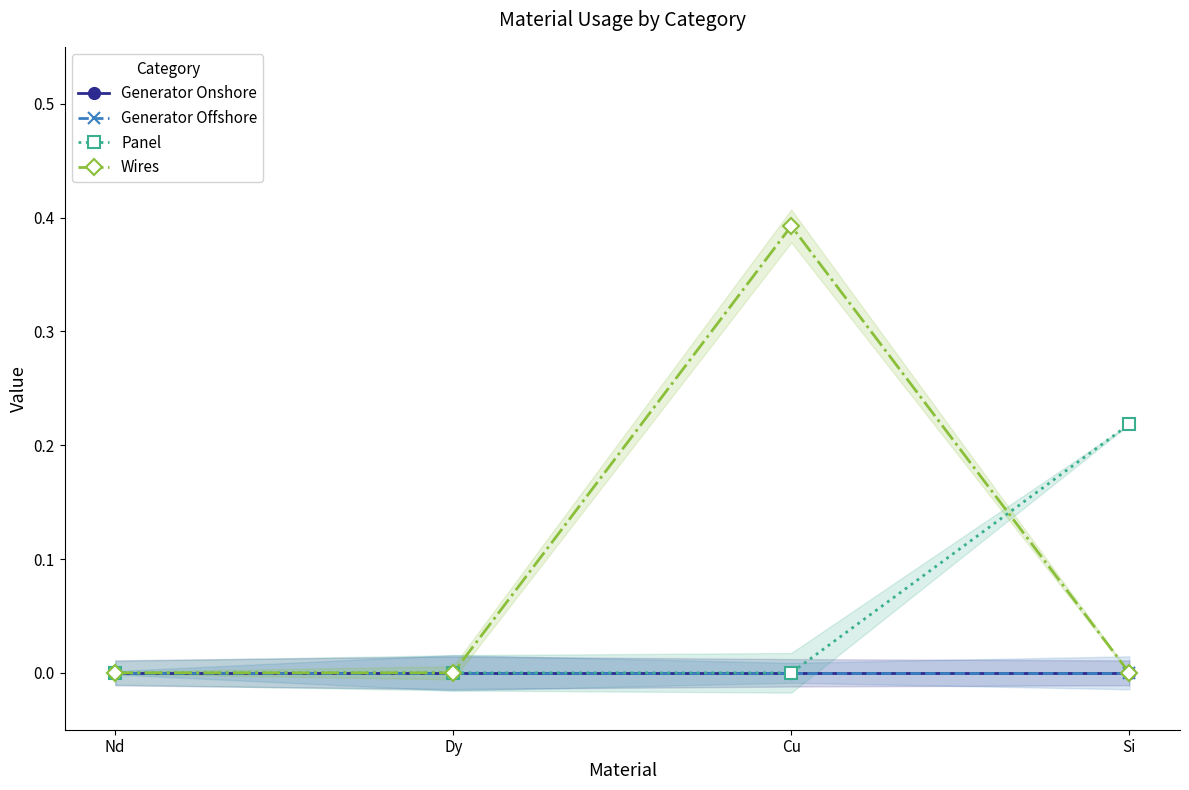

Between Nd and Cu, which series saw the biggest shift?

Wires